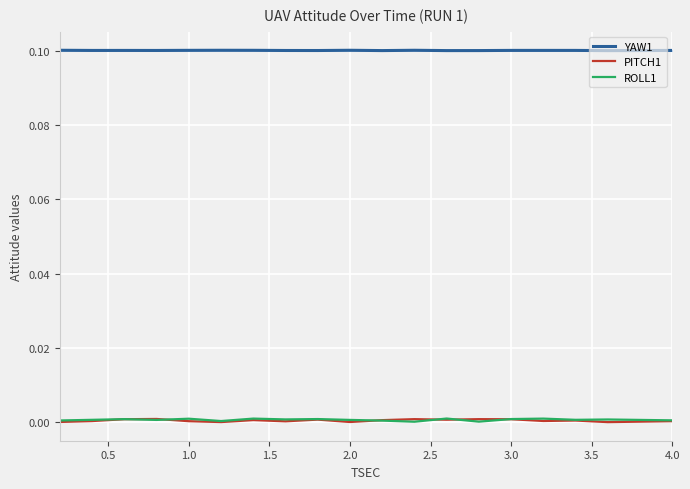

True or false: PITCH1 and YAW1 cross at least once.

False